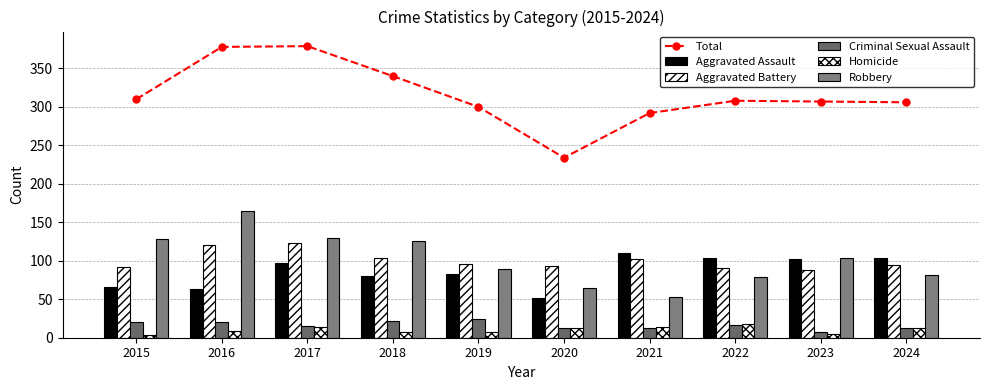

What is the value of the Criminal Sexual Assault bar at the 4th from the left?

22